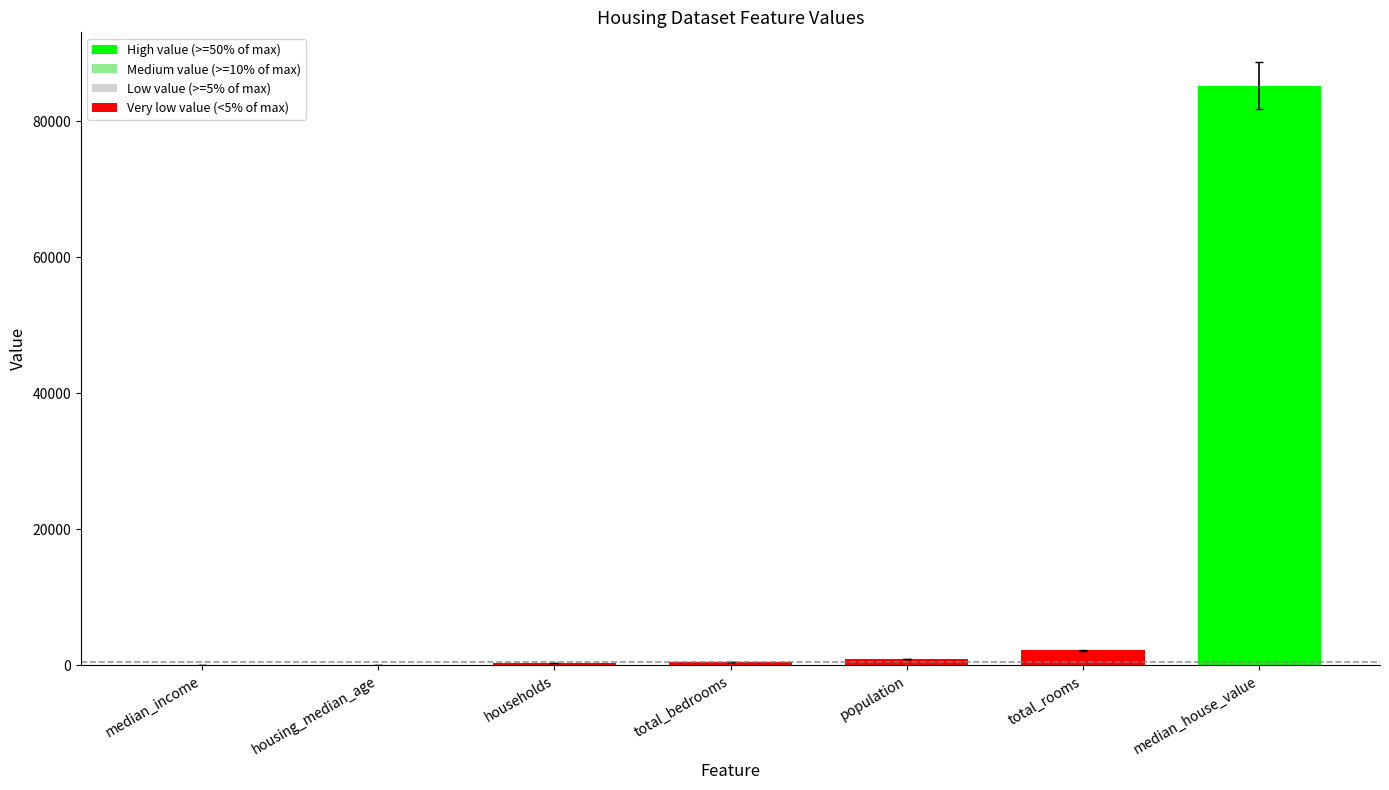

What is the approximate value at median_house_value?

85200.0